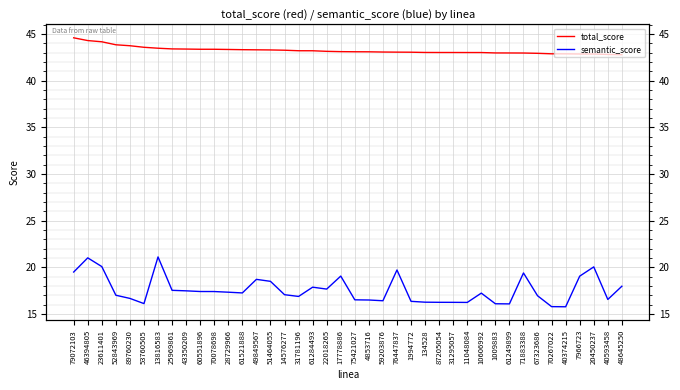

What is the label of the 40th point from the right?

79072103